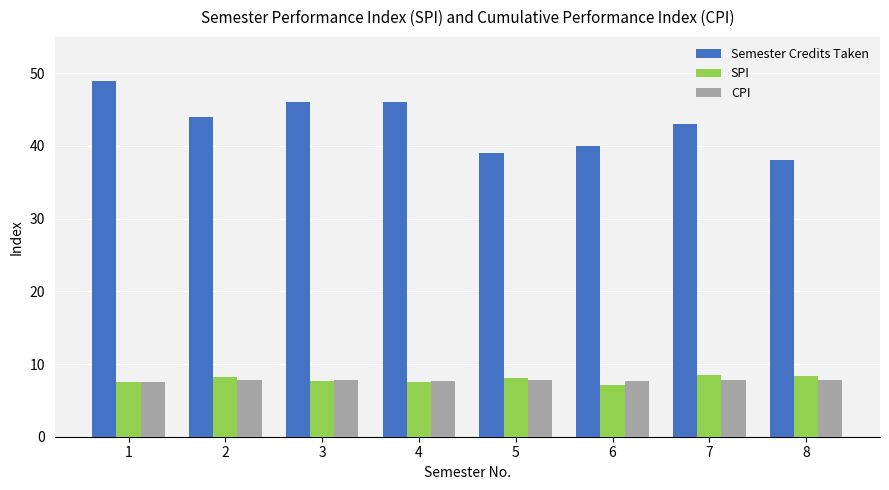

Which series has the widest spread of values?

Semester Credits Taken